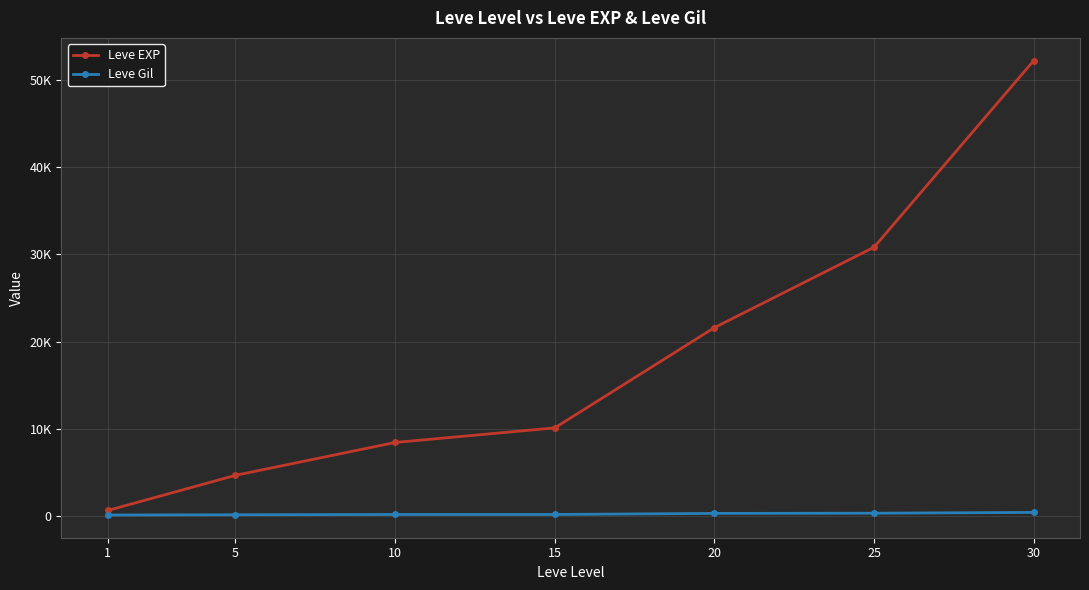

At 15, list the series in order from largest to smallest.

Leve EXP, Leve Gil